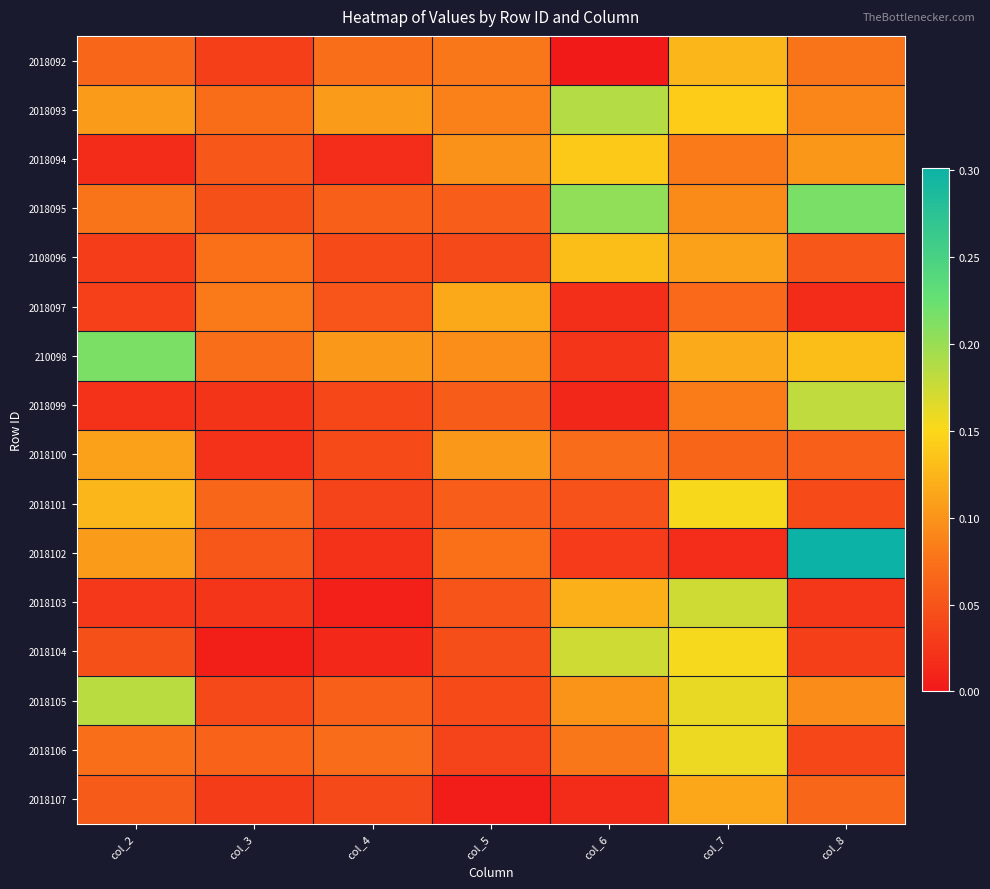

Count the number of data series in this chart.

16